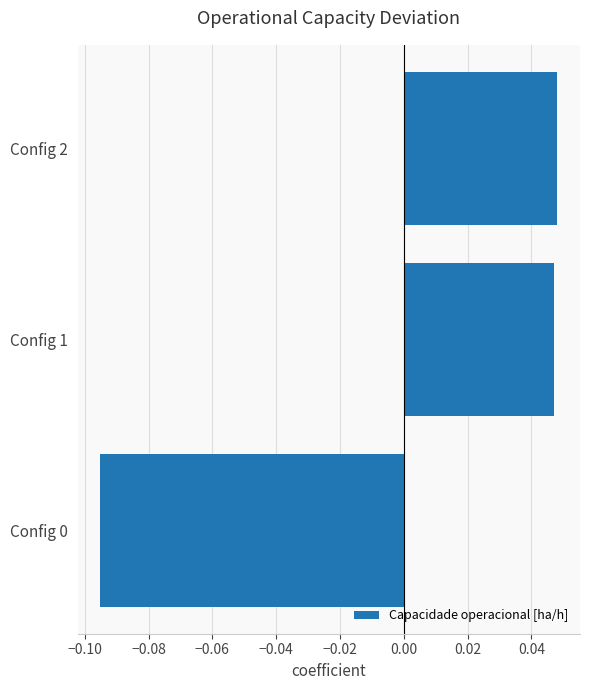

Between Config 0 and Config 2, which is larger?

Config 2